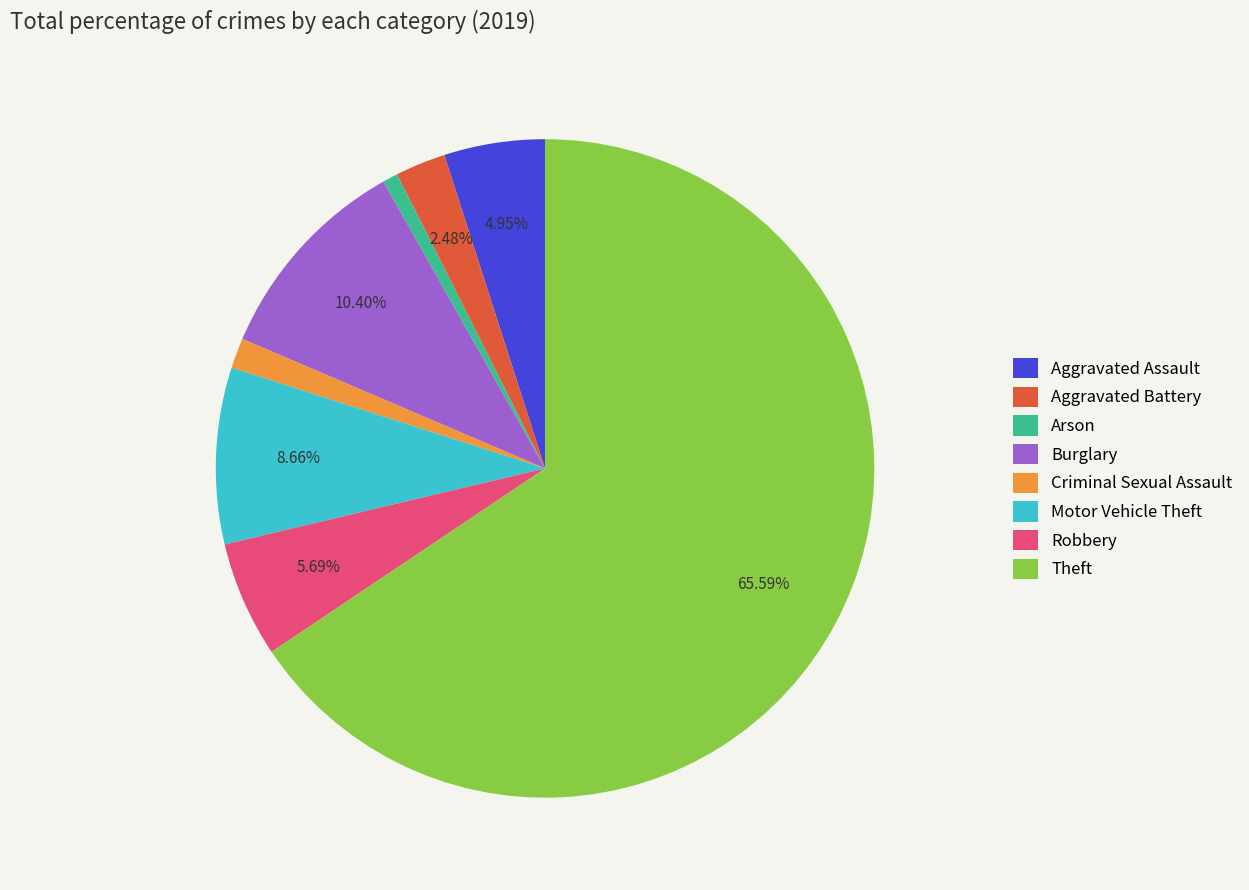

To the nearest percent, what percentage of the pie is Robbery?

6%